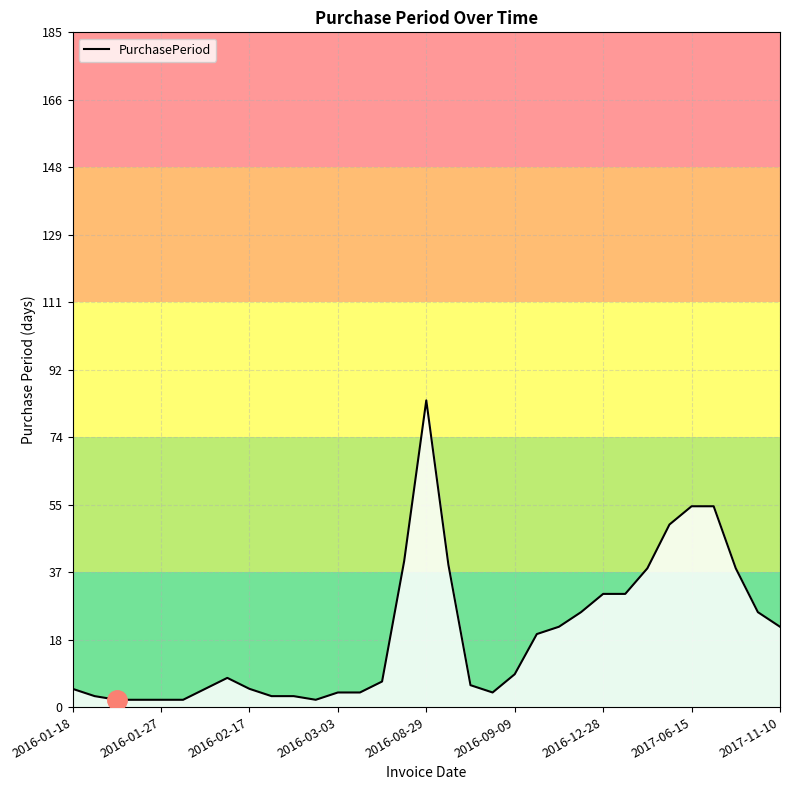

What is the maximum value shown in the chart?

84